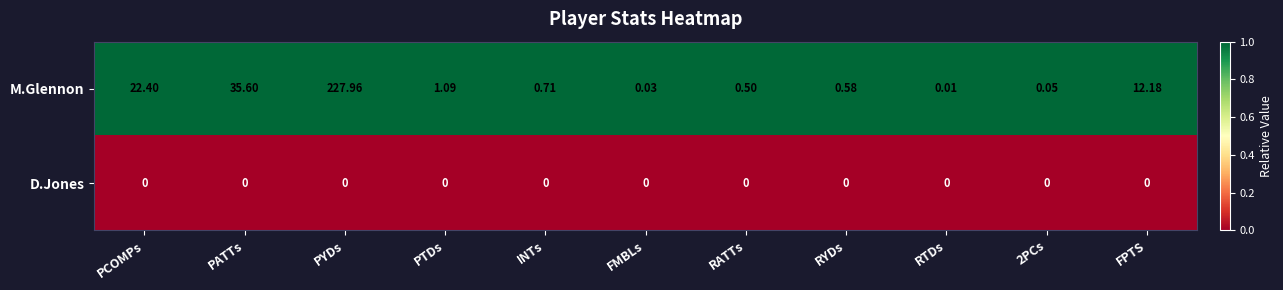

Which series changed the most between RATTs and RTDs?

M.Glennon